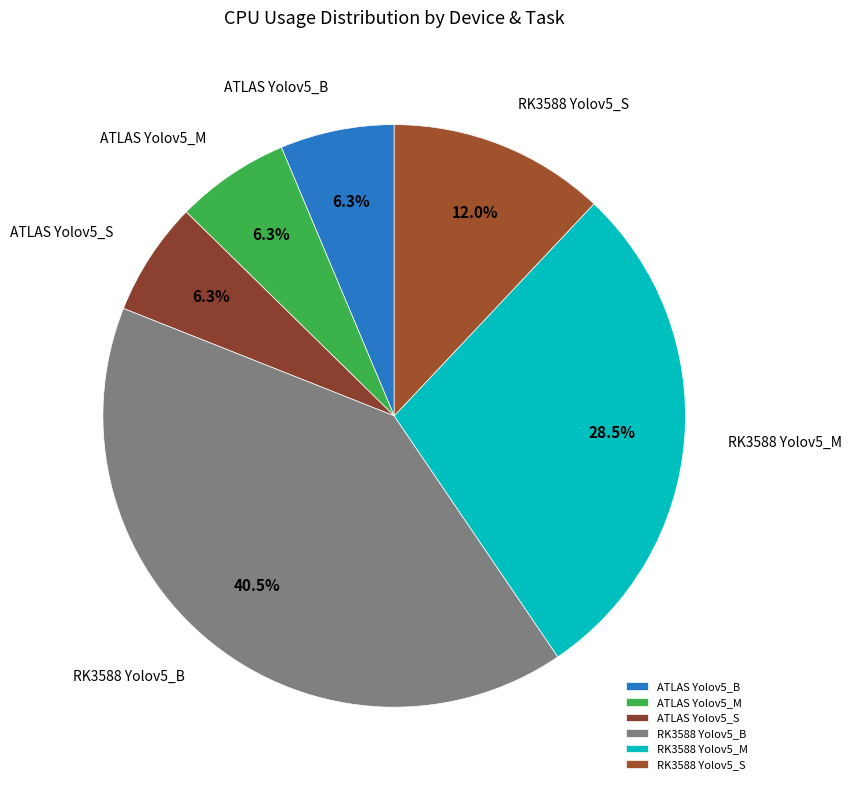

What percentage do ATLAS Yolov5_M and RK3588 Yolov5_M together represent?

34.8%